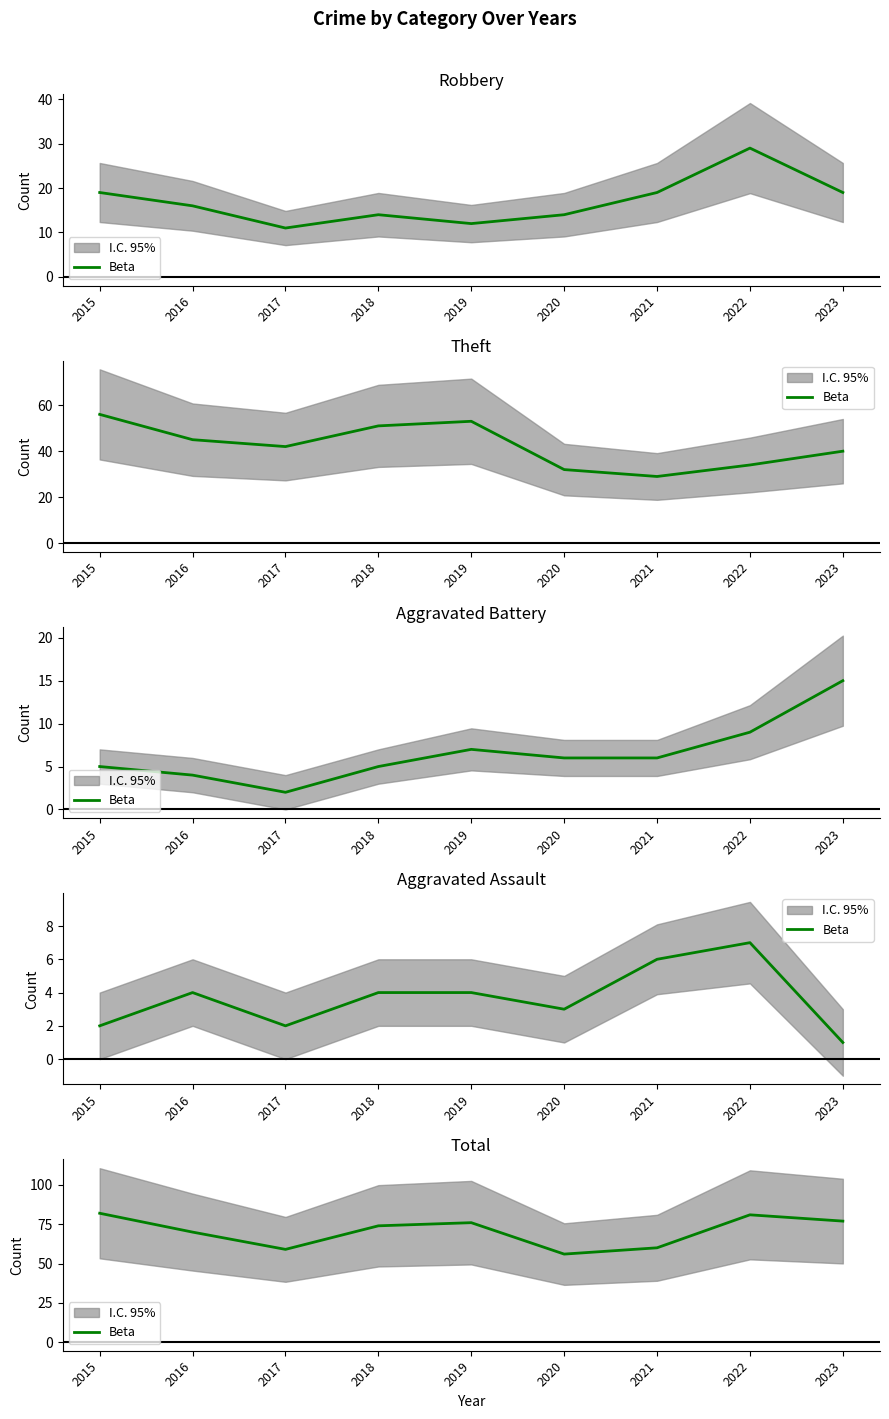

How many data points are above 74?

4